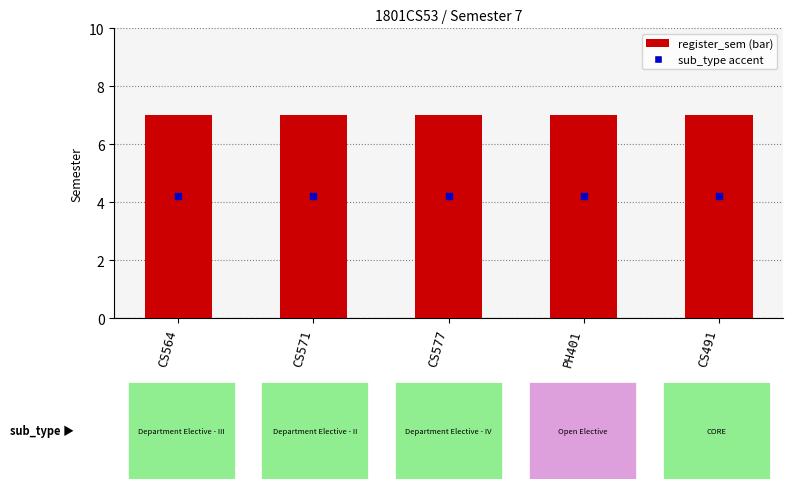

At which category is the sum across all series the highest?

CS564